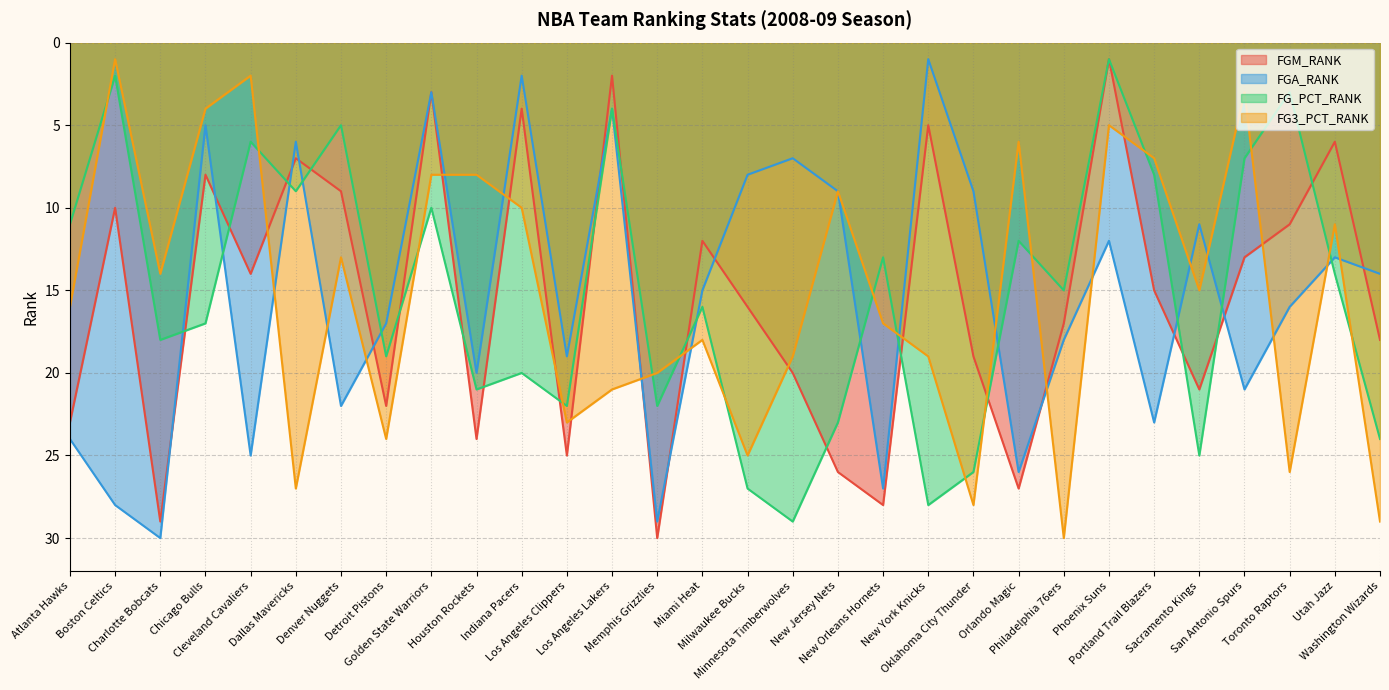

How many categories are shown in the chart?

30